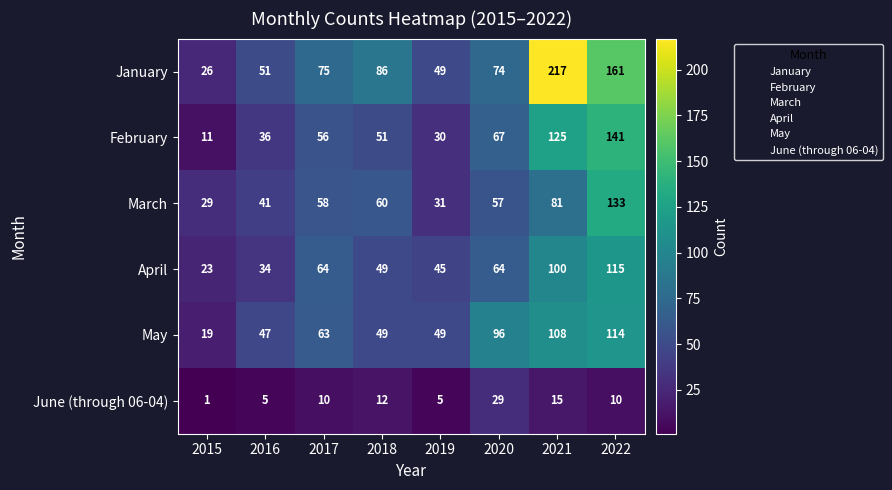

At which label is March closest to 81?

2021